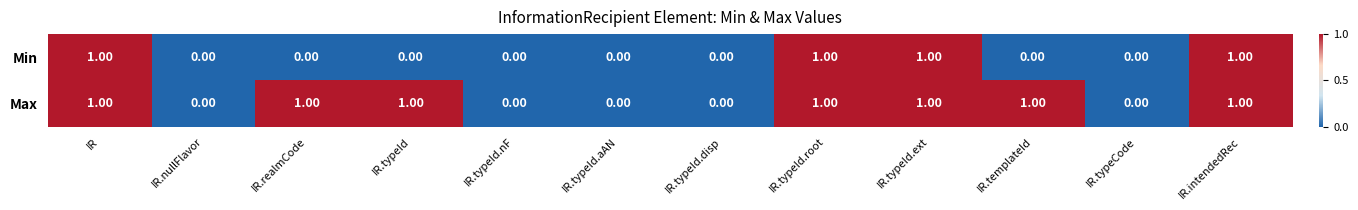

What is the sum of all Min values?

4